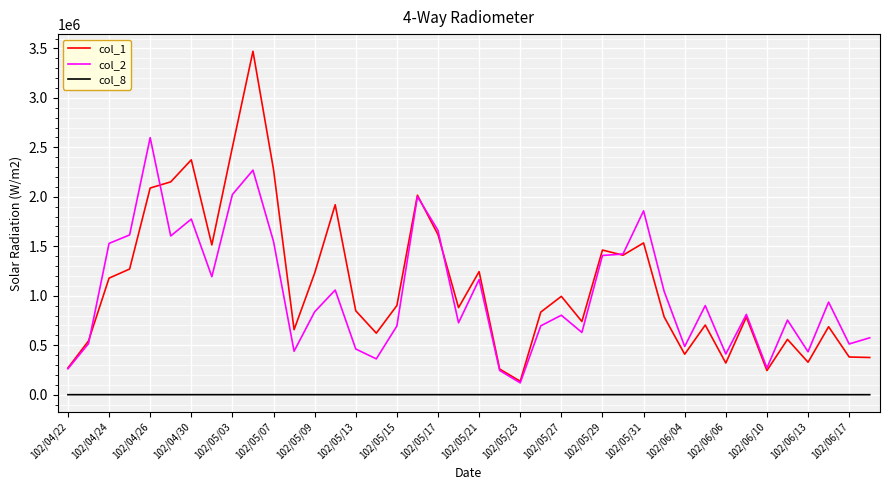

What is the greatest value displayed?

3471000